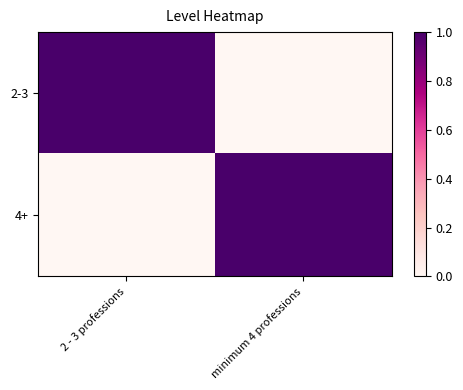

Which category has the lowest value across all series?

minimum 4 professions